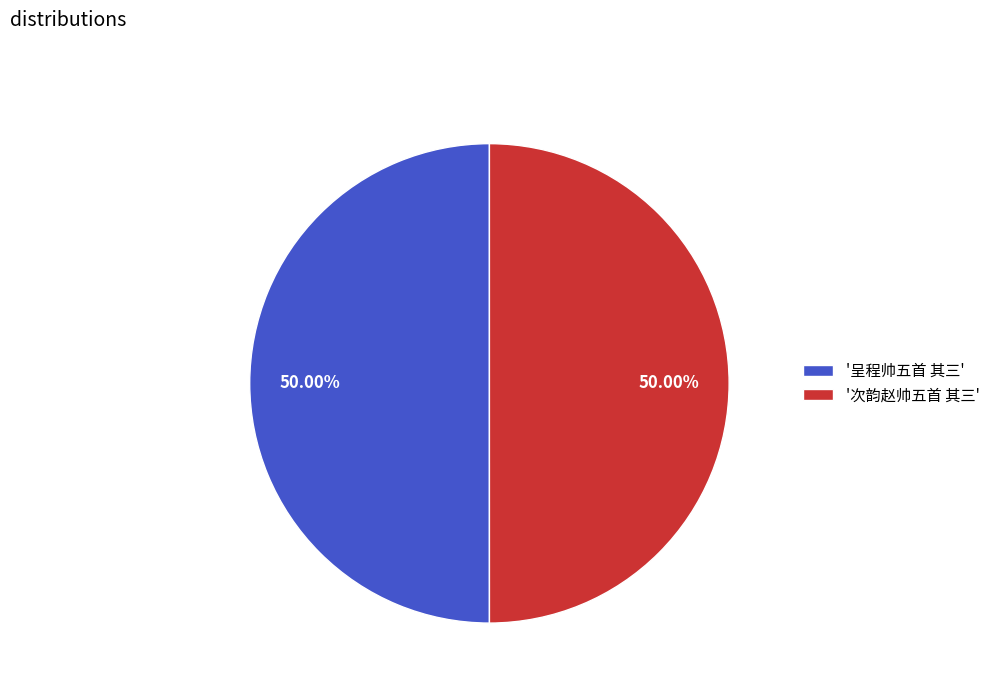

What is the ratio of the value at '呈程帅五首 其三' to the value at '次韵赵帅五首 其三'?

1.0